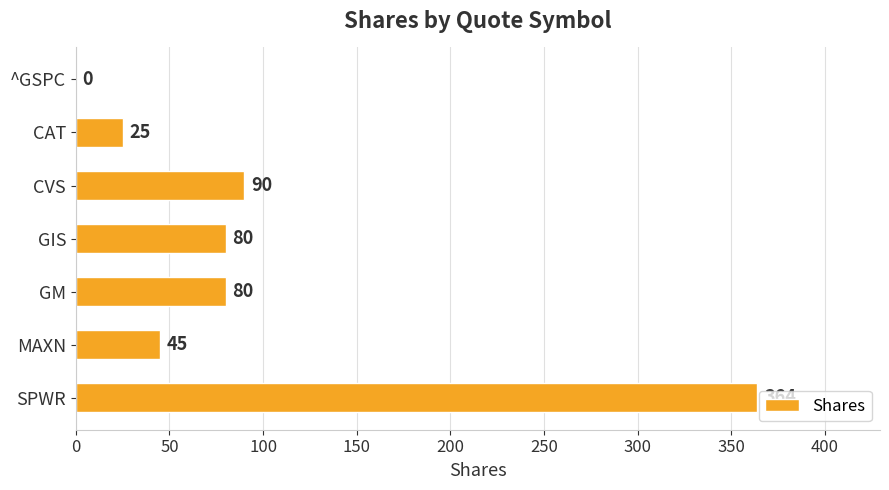

What is the change in value from CVS to GM?

-10